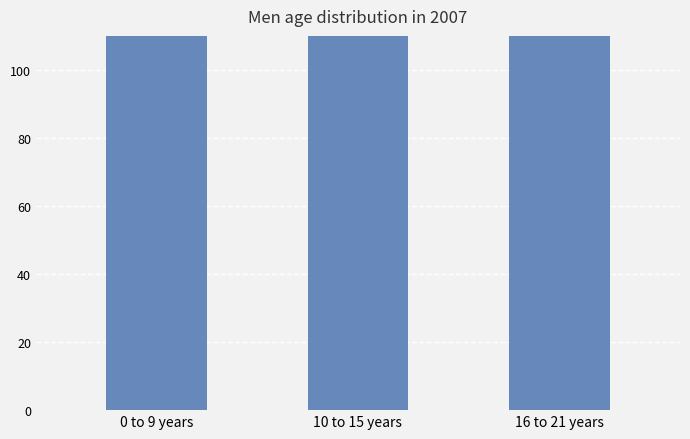

The value at 10 to 15 years is 98.6. True or false?

False